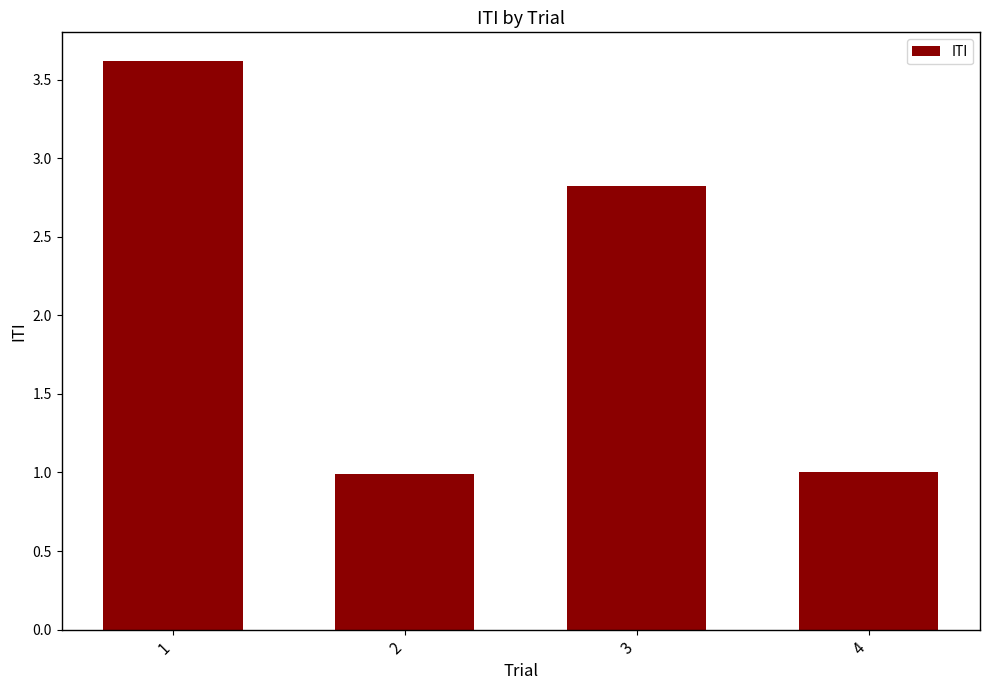

How many values are below 2?

2